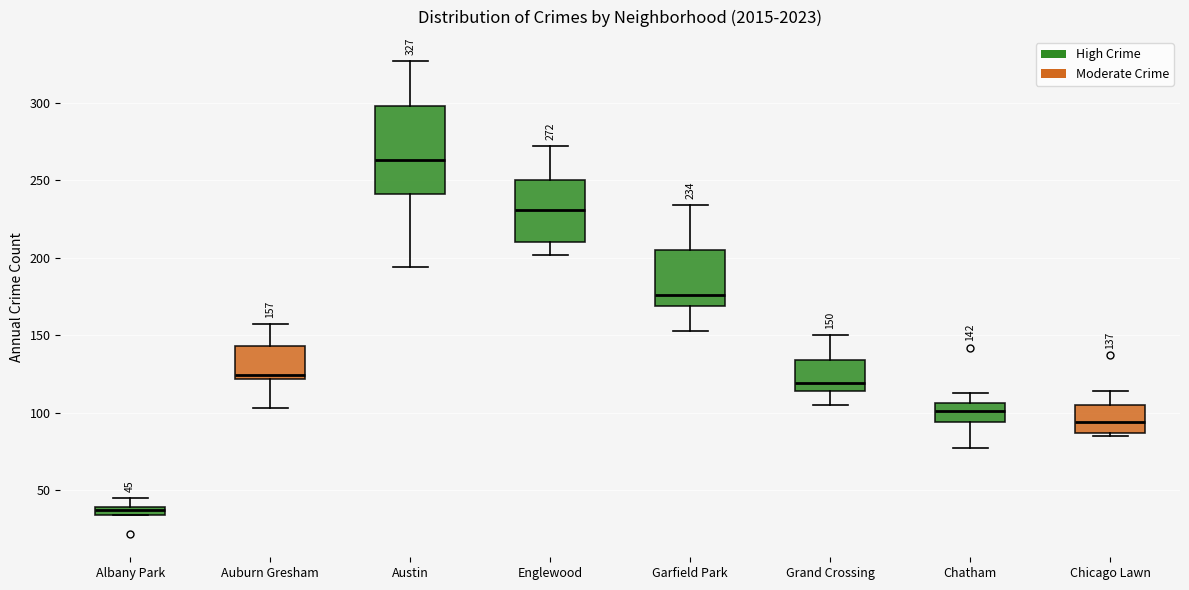

Which box is the tallest, from its lower edge to its upper edge?

Austin